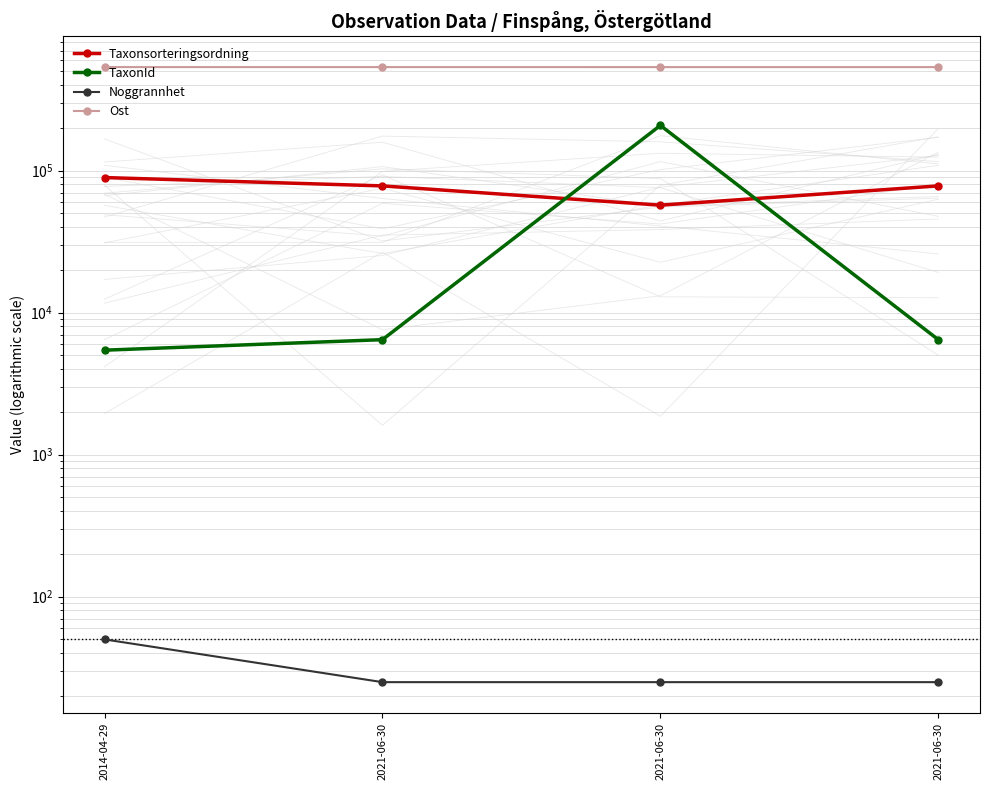

True or false: Ost and TaxonId intersect in this chart.

False